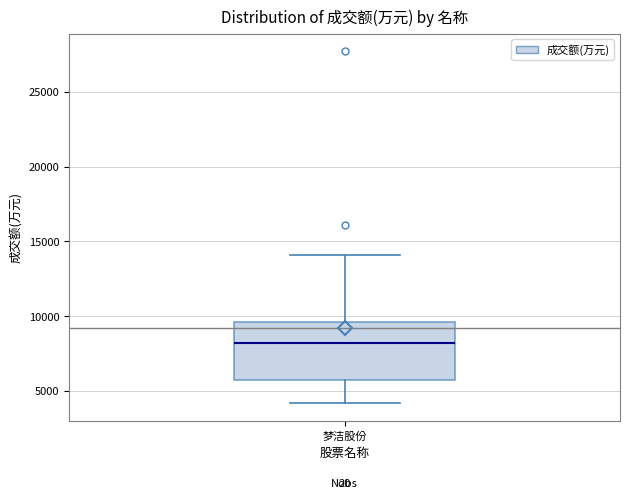

Where does the upper whisker of the box for 梦洁股份 end on the y-axis? The values are not printed on the chart, so give them approximately, as read against the axis.

14000